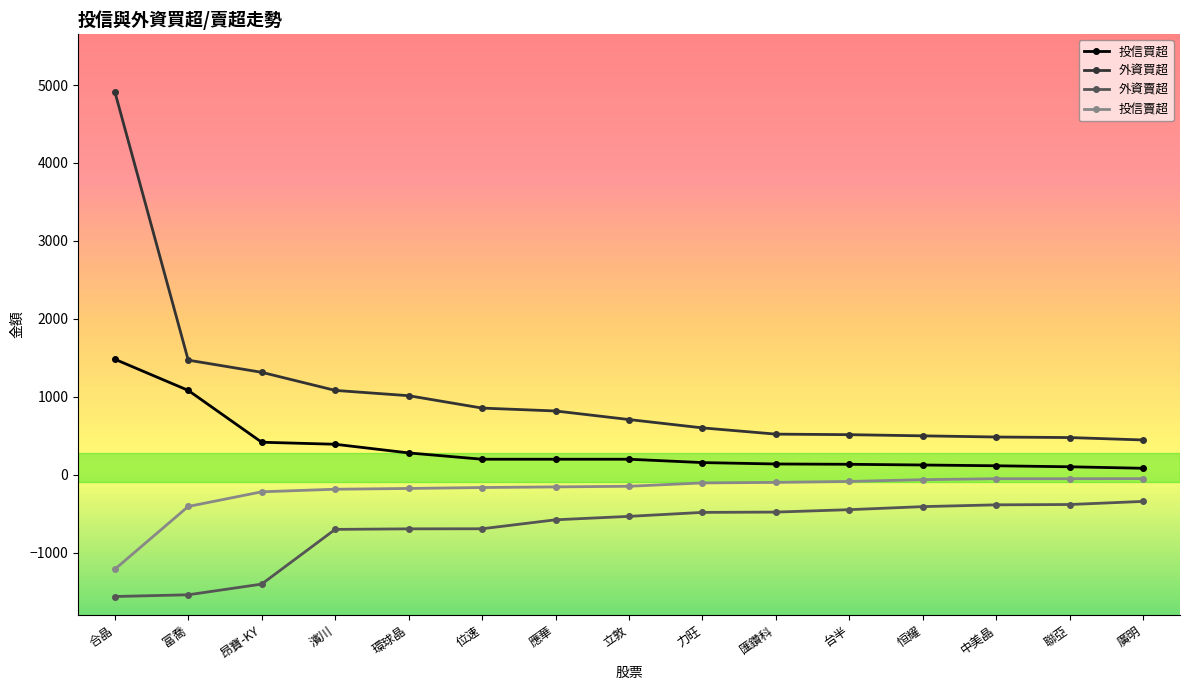

At 恒耀, list the series in order from smallest to largest.

外資賣超, 投信賣超, 投信買超, 外資買超